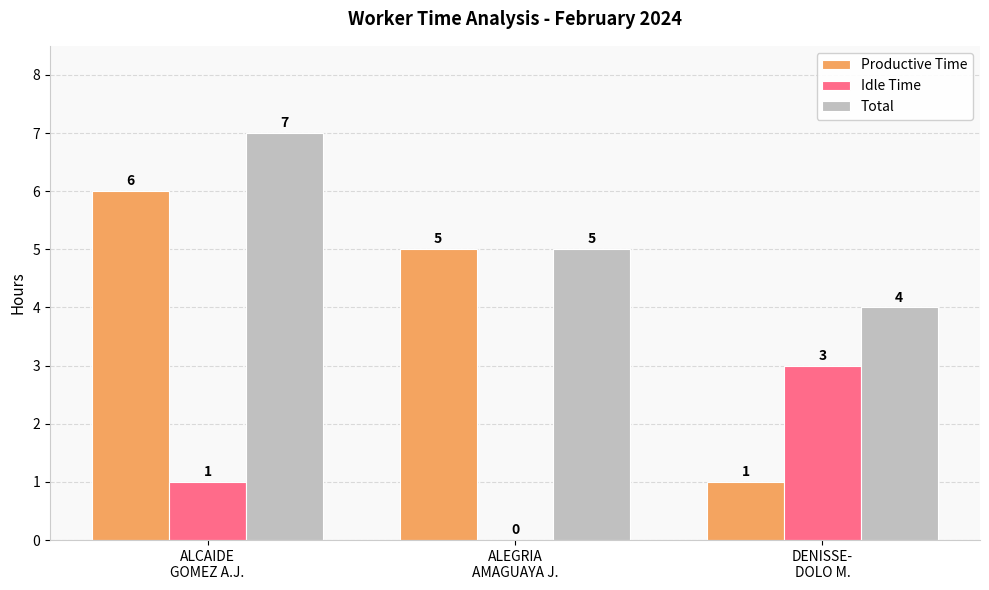

What is the maximum value shown in the chart?

7